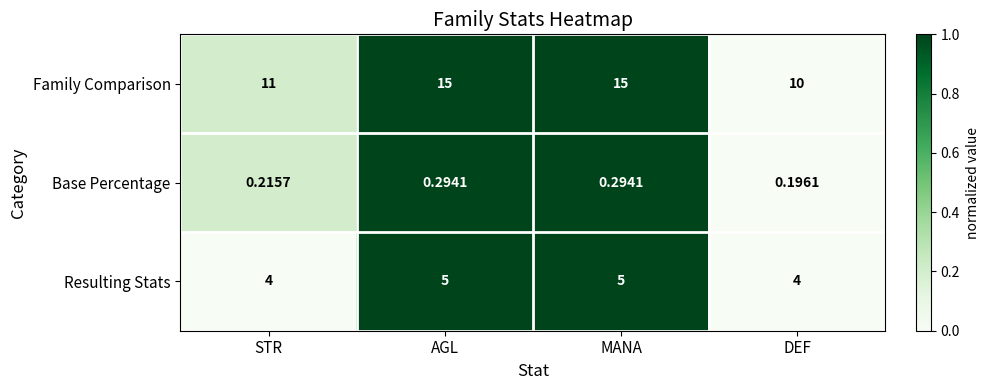

At DEF, list the series in order from smallest to largest.

Base Percentage, Resulting Stats, Family Comparison